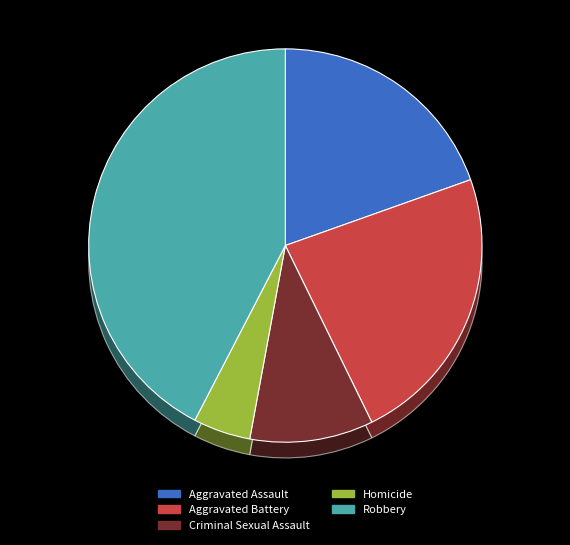

What portion of the pie excludes Robbery?

57.6%